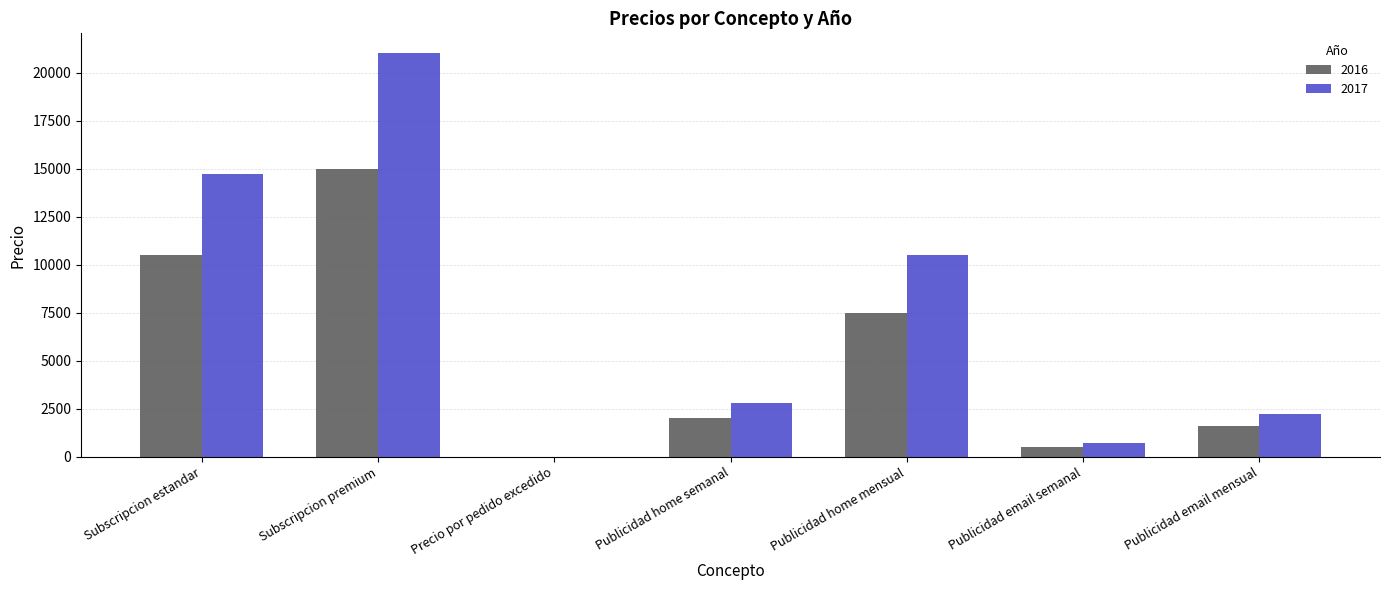

Are the bars horizontal?

No